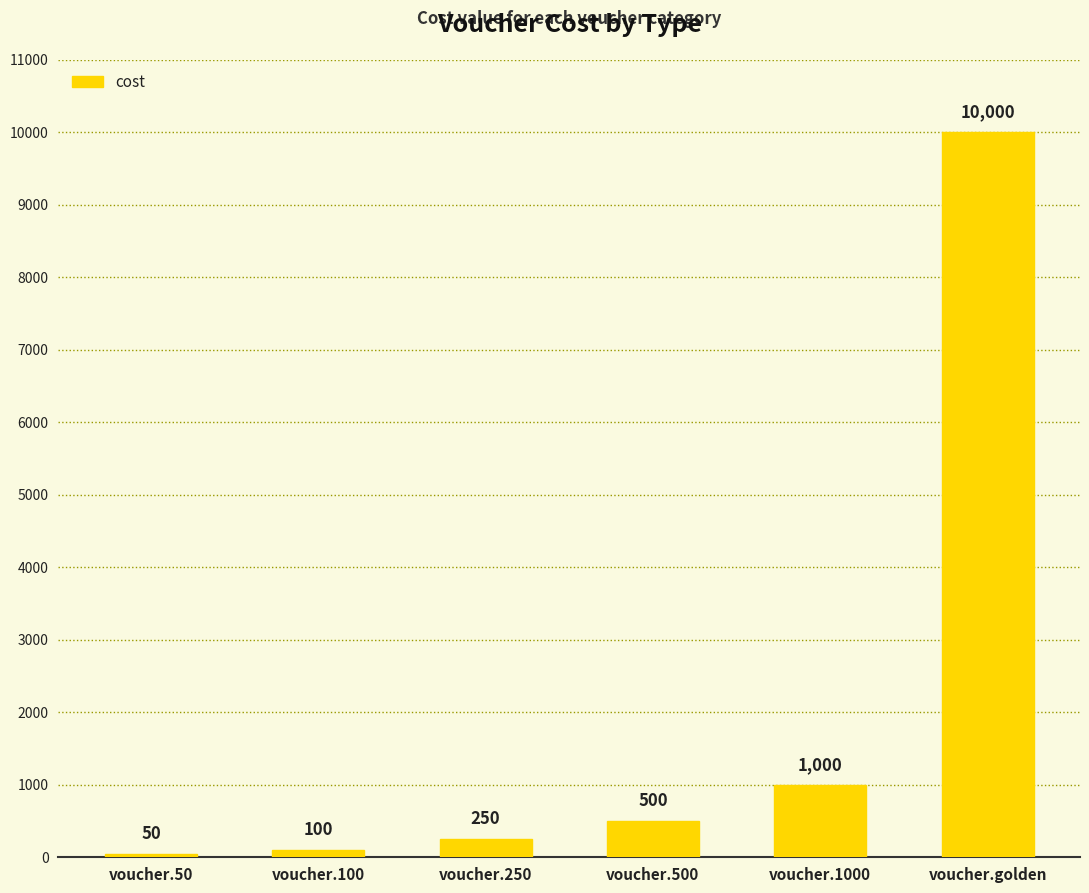

Reading left to right, list all the values displayed in this chart.

50	100	250	500	1000	10000